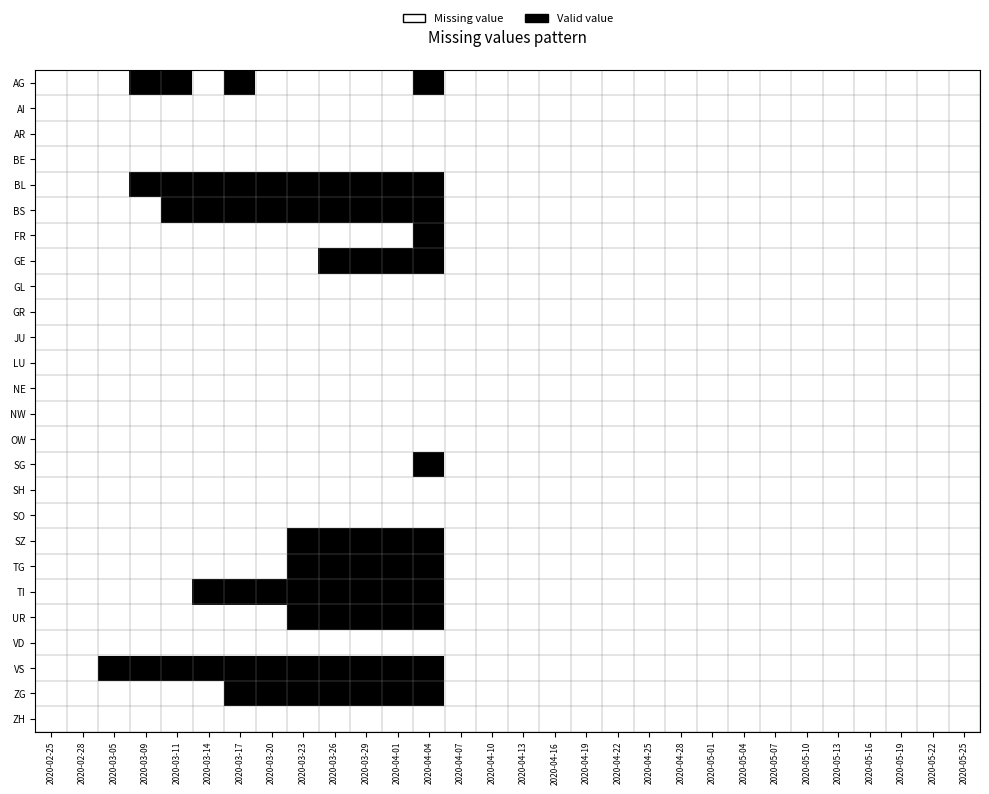

What is the spread (max minus min) of values at 2020-03-17?

1